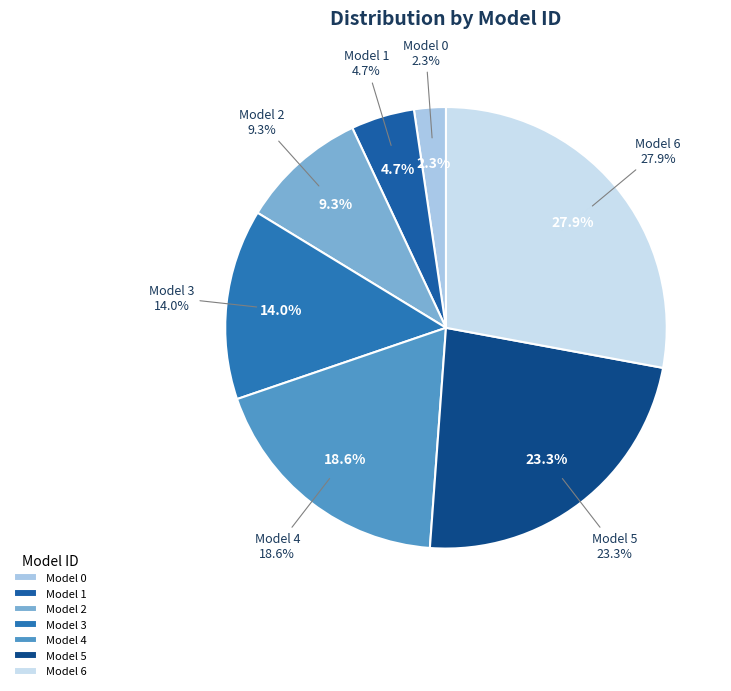

To the nearest percent, what is the difference between the Model 5 and Model 4 slice percentages?

5%